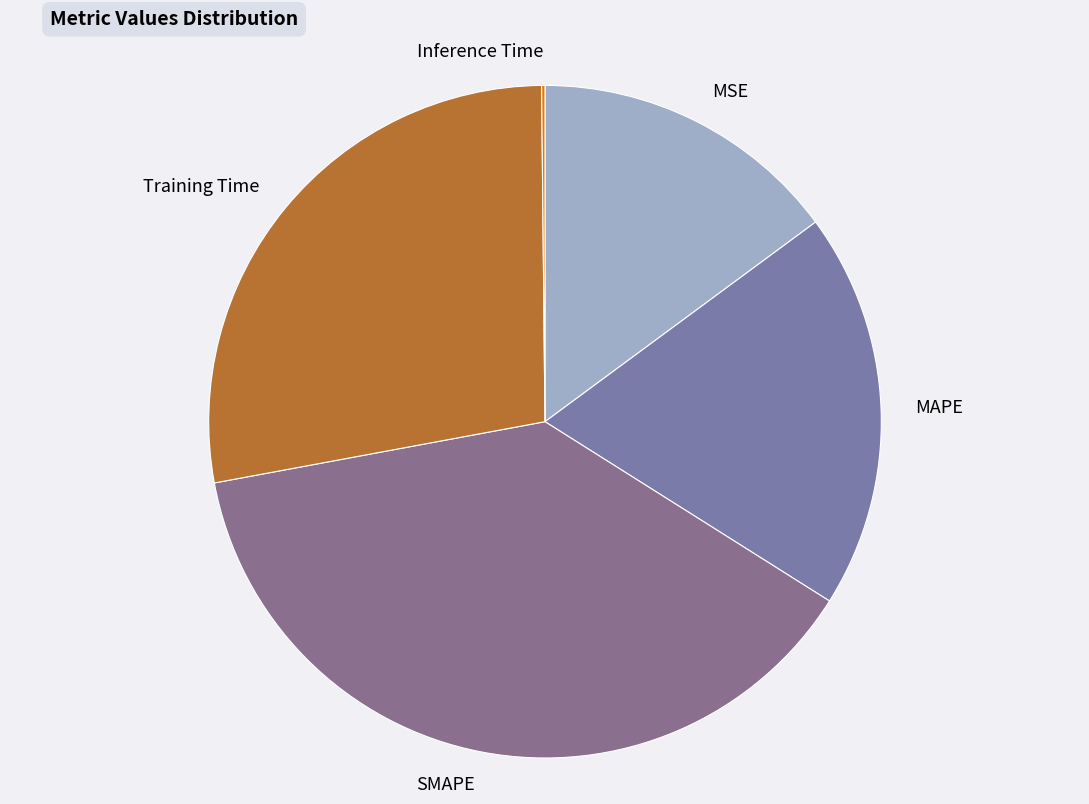

Is it true that MAPE is 28% of the pie?

False